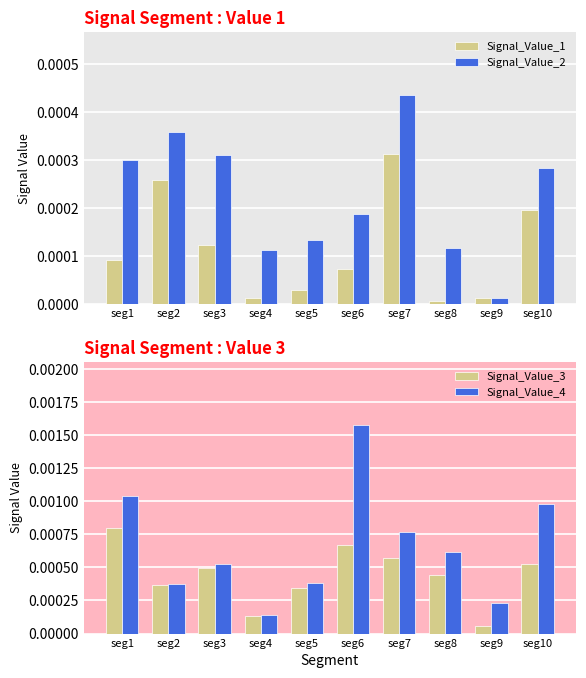

Count the number of categories in the chart.

10